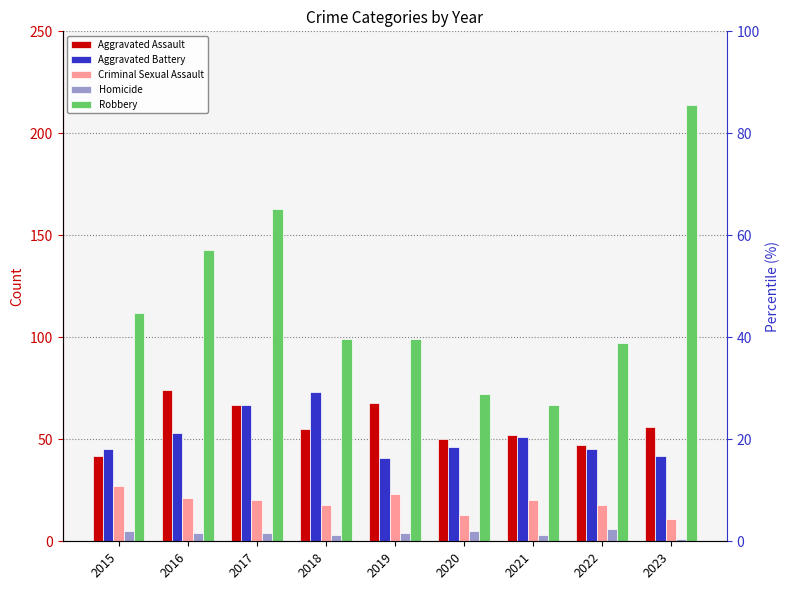

Which category has the highest value in the Homicide series?

2022